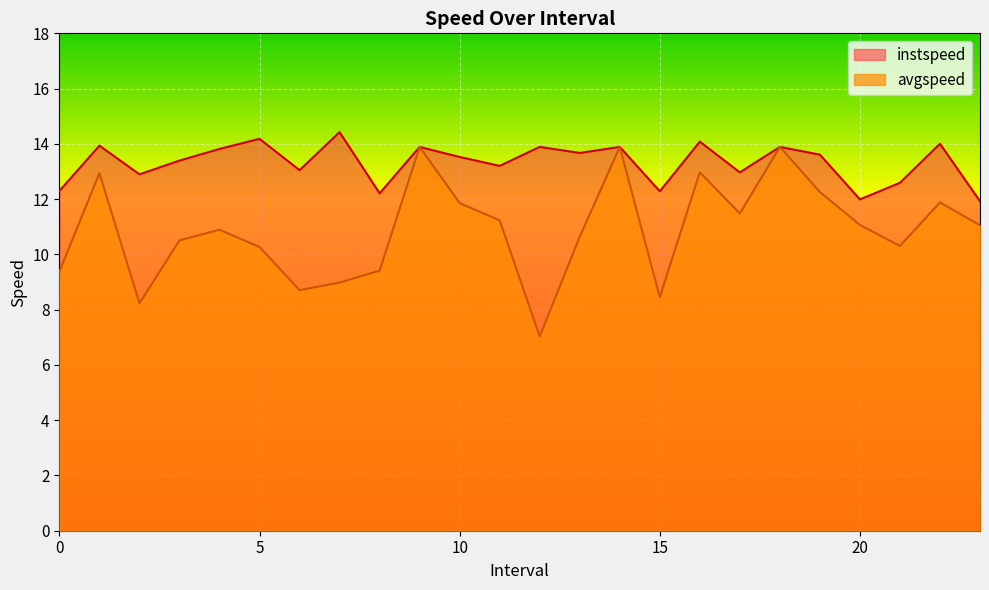

Reading left to right, list all the values displayed in this chart.

avgspeed: 9.4	12.9	8.2	10.5	10.9	10.3	8.7	9.0	9.4	13.9	11.9	11.2	7.0	10.6	13.9	8.4	13.0	11.5	13.9	12.3	11.1	10.3	11.9	11.1
instspeed: 12.3	13.9	12.9	13.4	13.8	14.2	13.0	14.4	12.2	13.9	13.5	13.2	13.9	13.7	13.9	12.3	14.1	13.0	13.9	13.6	12.0	12.6	14.0	11.9